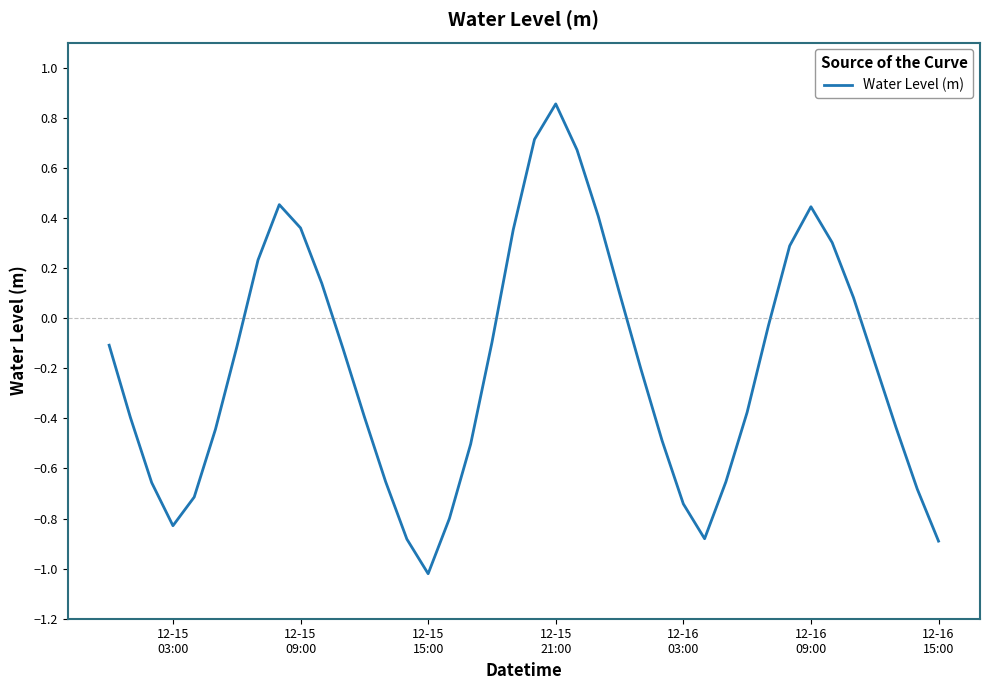

What is the difference between the maximum and minimum values?

1.9